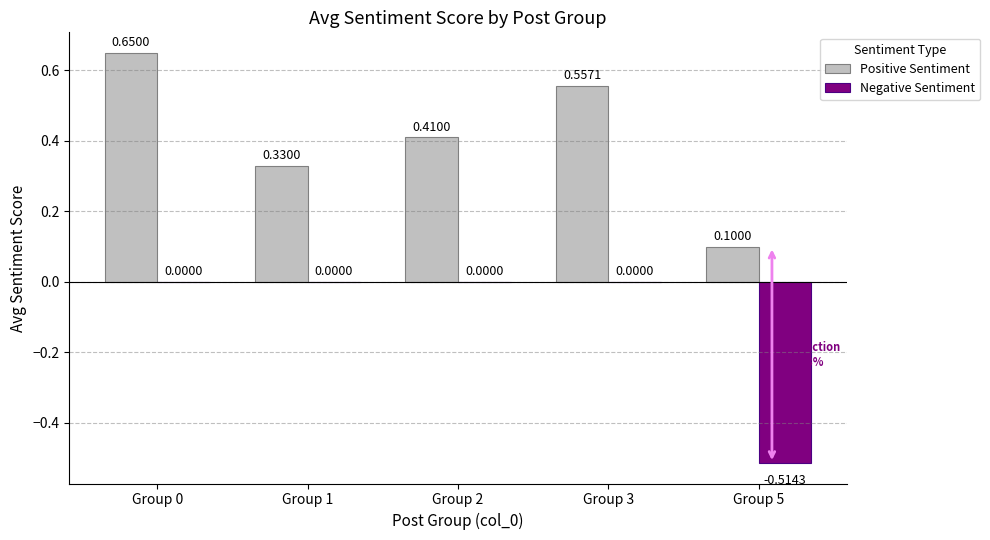

Does the chart contain stacked bars?

No